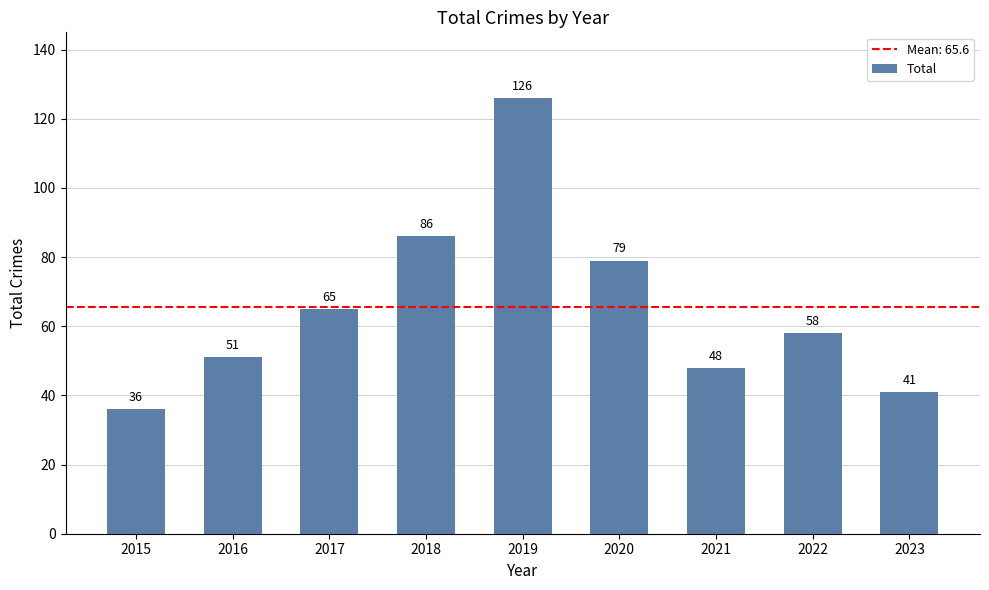

What value does the data have at 2019, to the nearest 10?

130